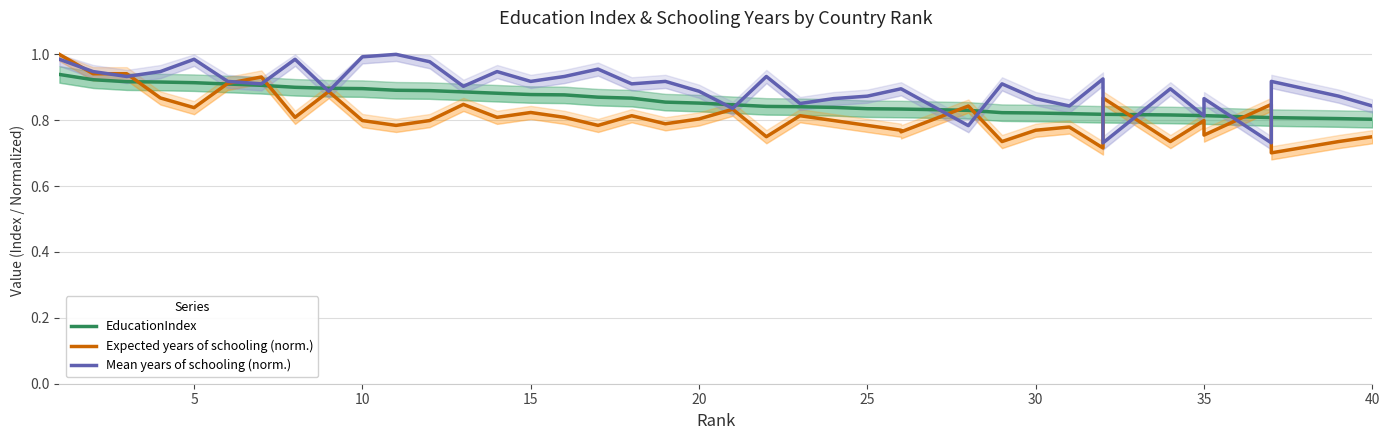

What is the average value of the EducationIndex series?

0.9